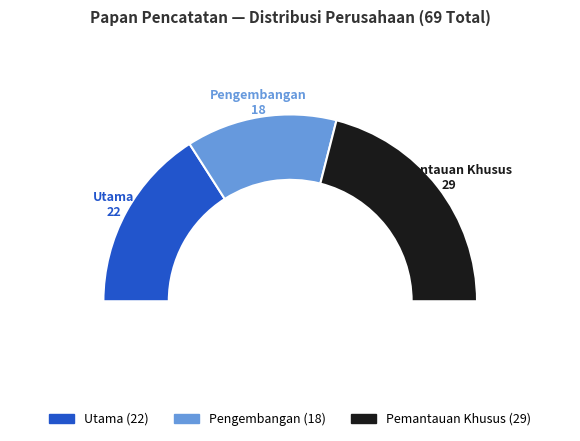

Does any single category account for the majority?

No